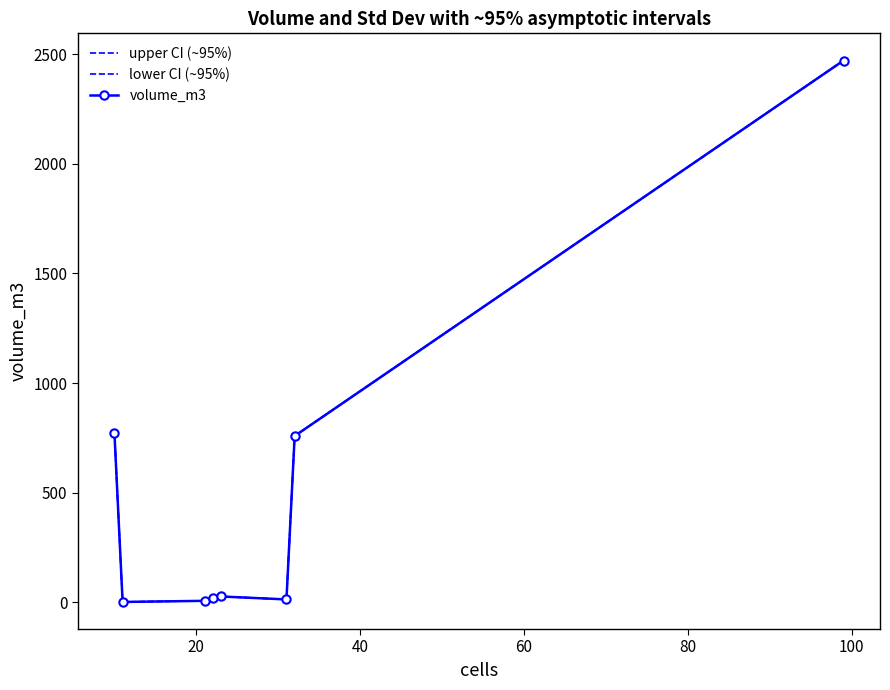

True or false: lower CI (~95%) and volume_m3 intersect in this chart.

False